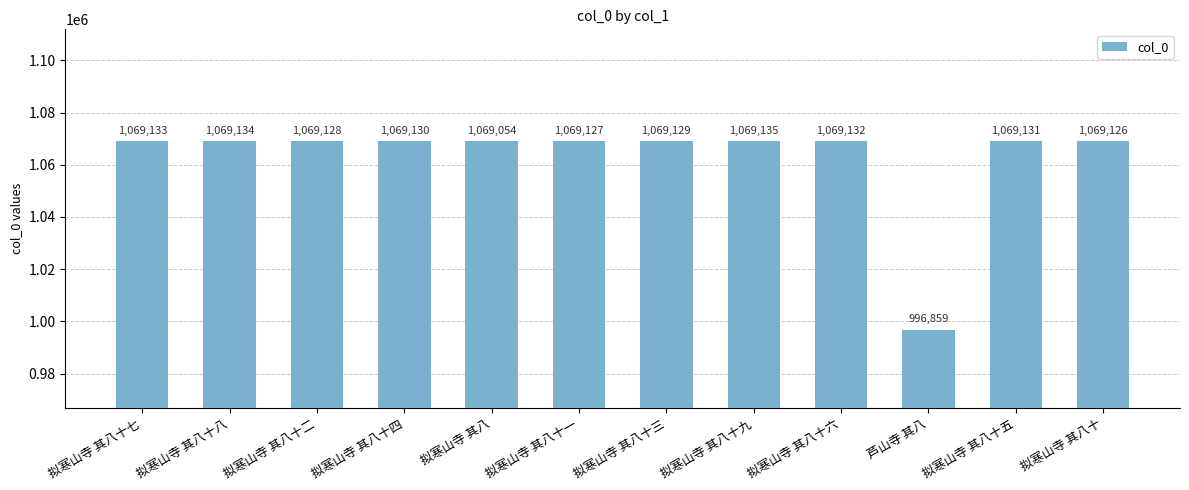

At which label does the data first exceed 1069130?

拟寒山寺 其八十七